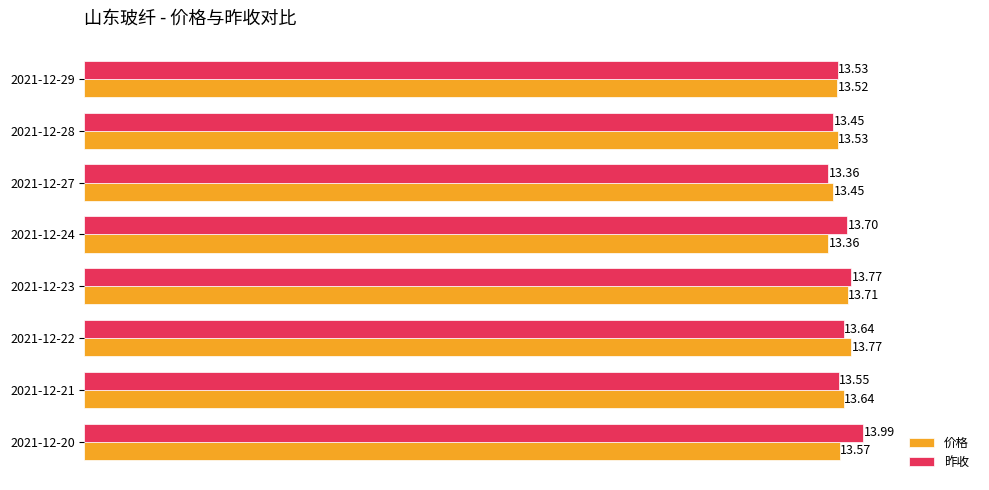

Which series changed the most between 2021-12-20 and 2021-12-28?

昨收